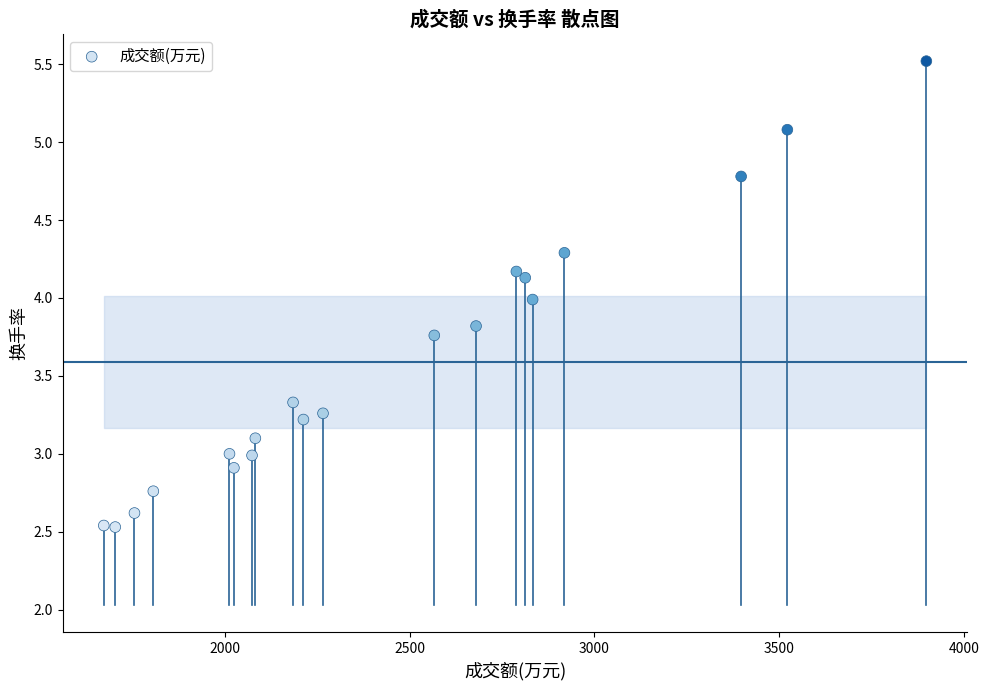

What is the range of X values (max minus min)?

2225.0